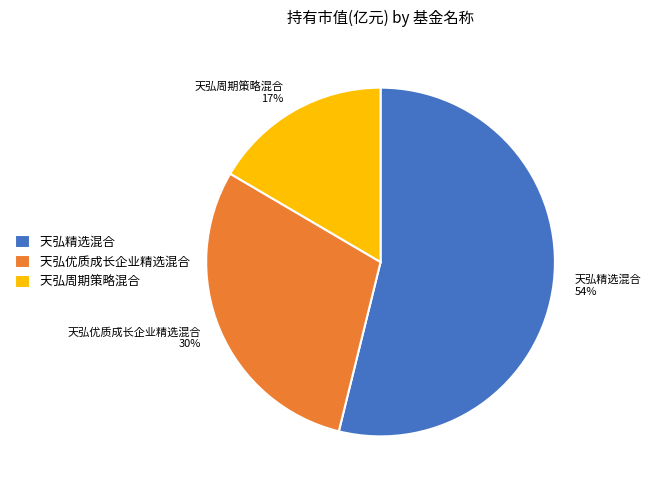

Rank the categories by value from highest to lowest.

天弘精选混合, 天弘优质成长企业精选混合, 天弘周期策略混合